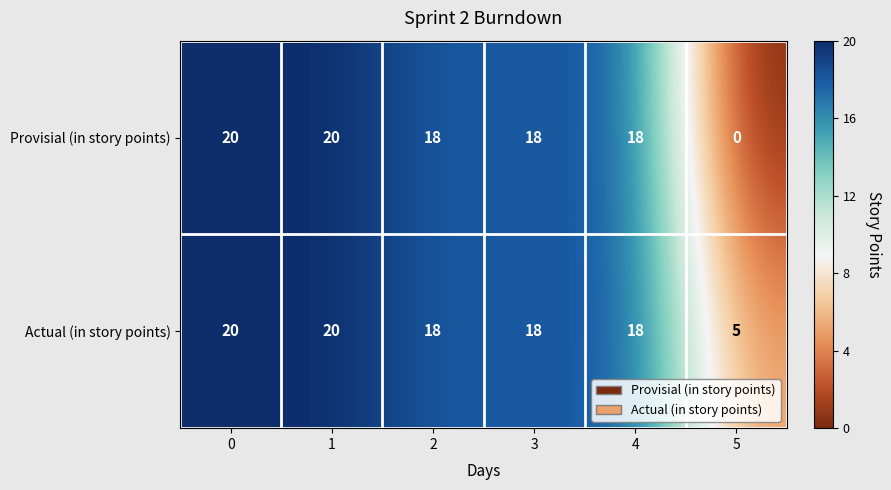

List the series in order of their overall mean, highest first.

Actual (in story points), Provisial (in story points)